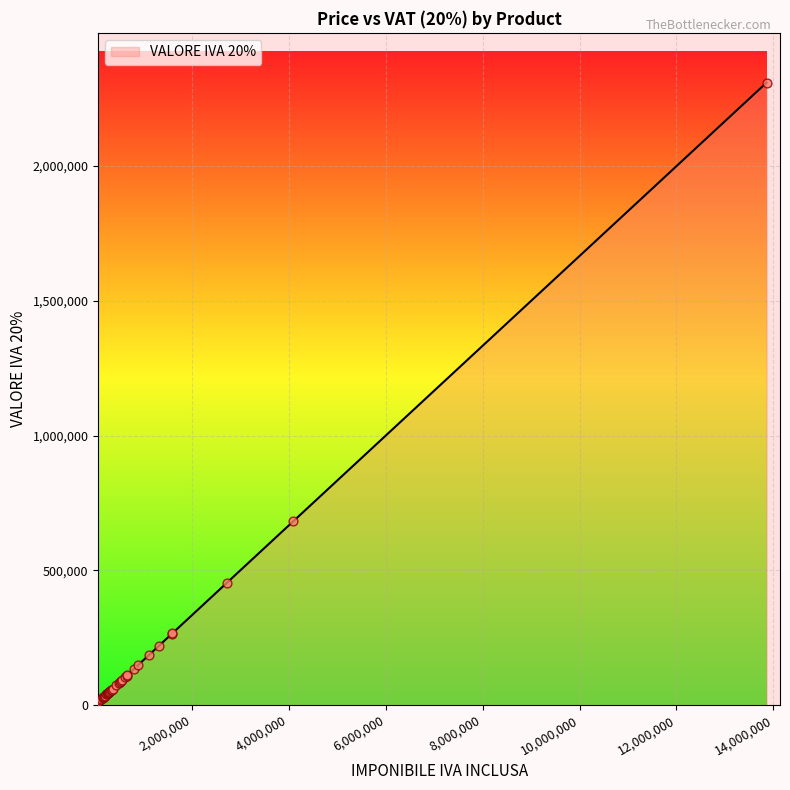

What is the difference between the maximum and minimum values?

2298166.7